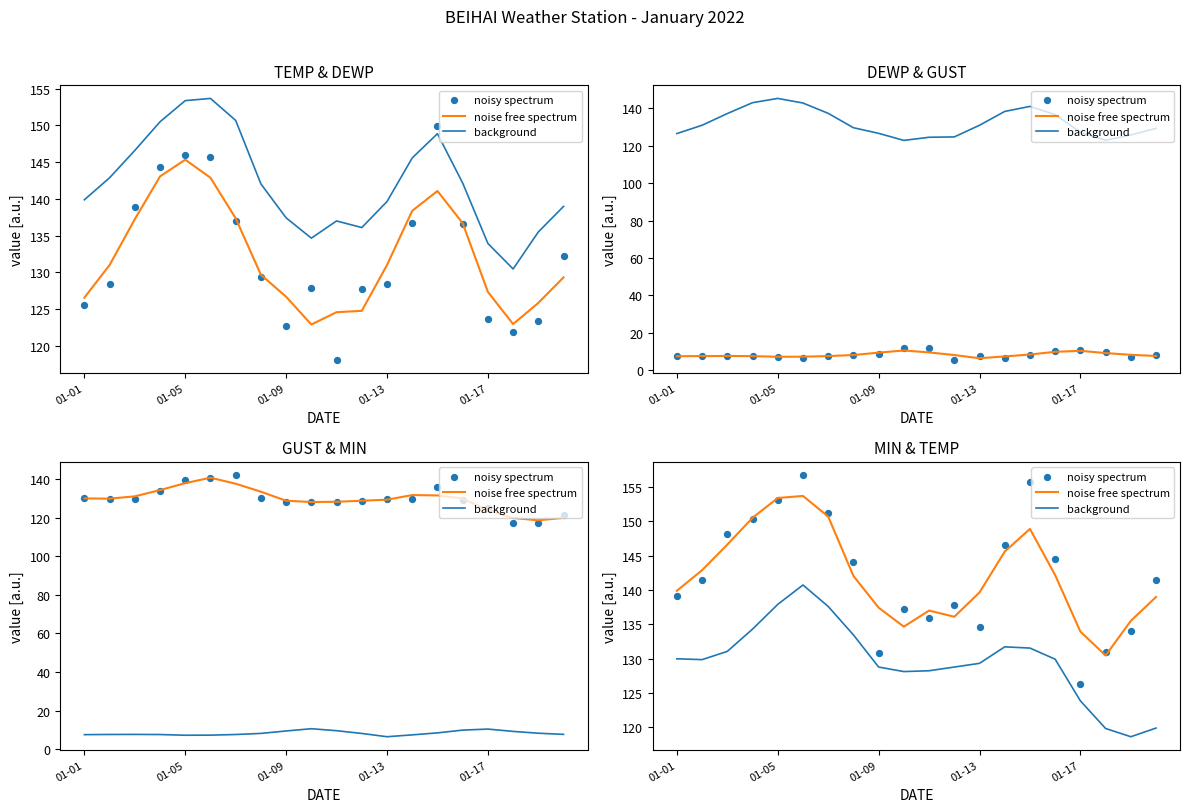

Which series has the largest Y range (max minus min)?

noisy spectrum